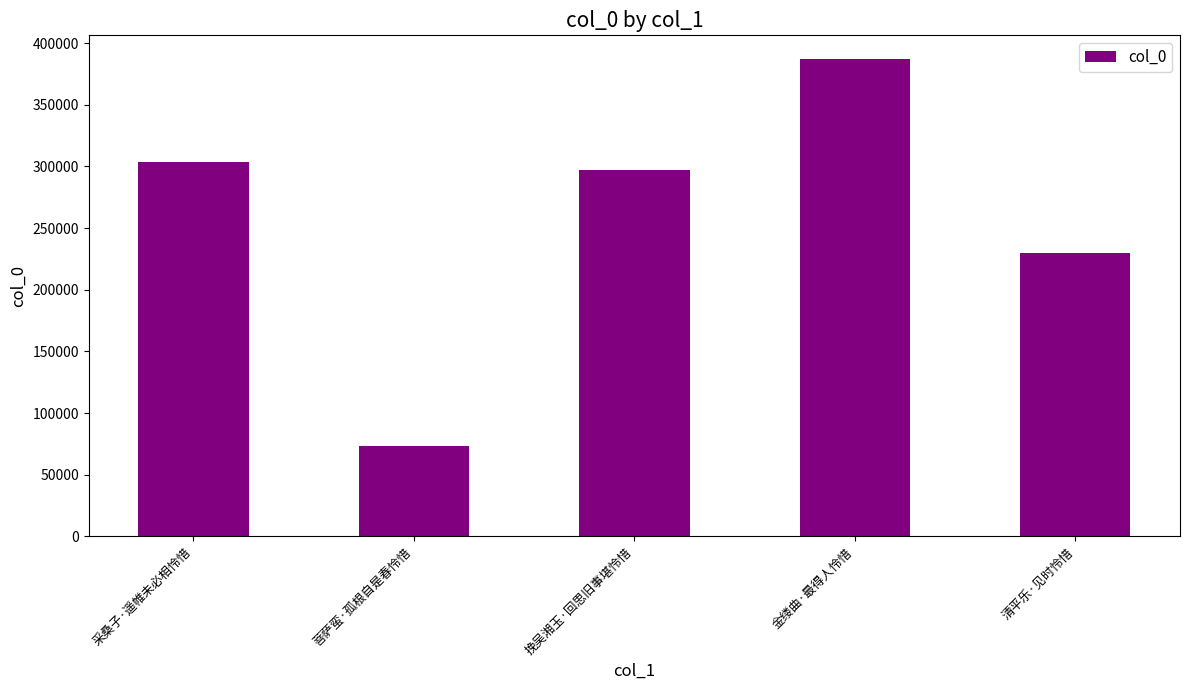

Count the number of categories in the chart.

5